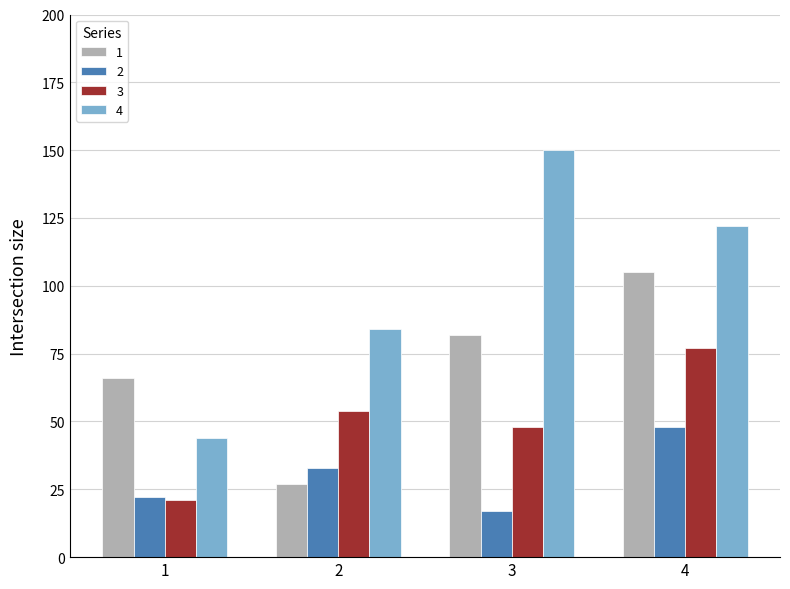

Is it true that 1 equals 105 at 1?

False